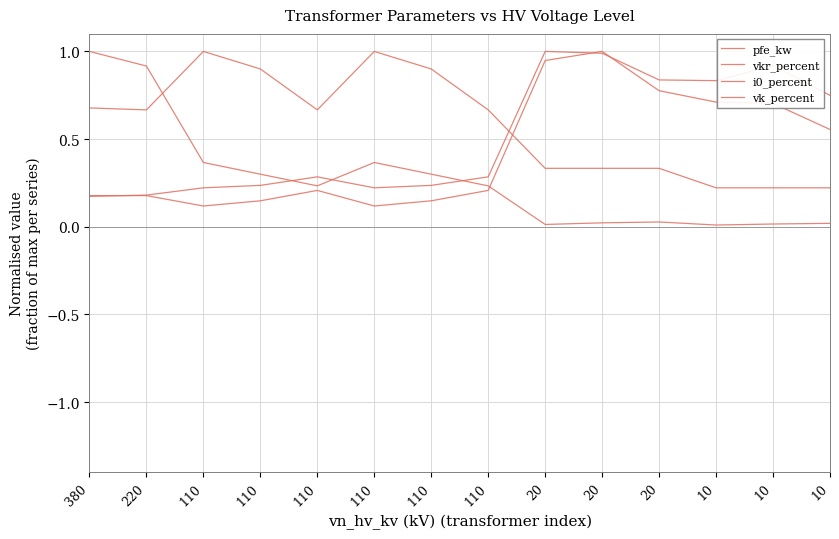

What is the difference between the maximum and minimum values in the vkr_percent series?

0.8